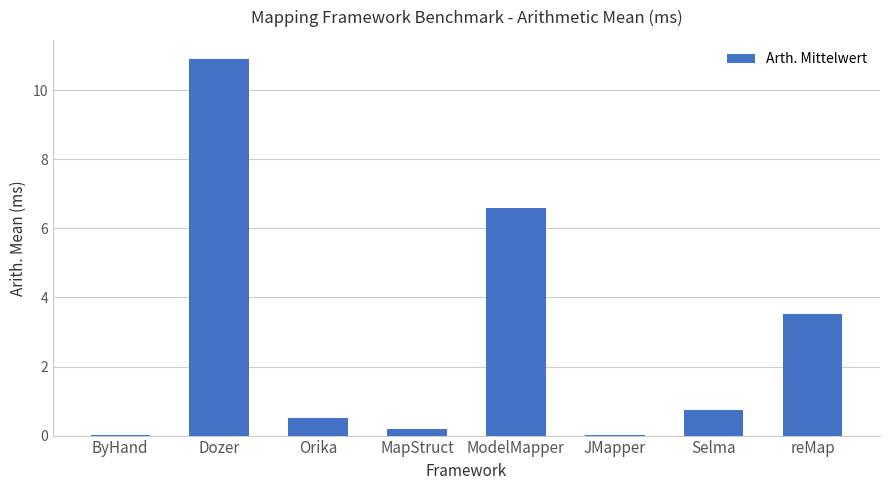

What is the change in value from Dozer to ModelMapper?

-4.3